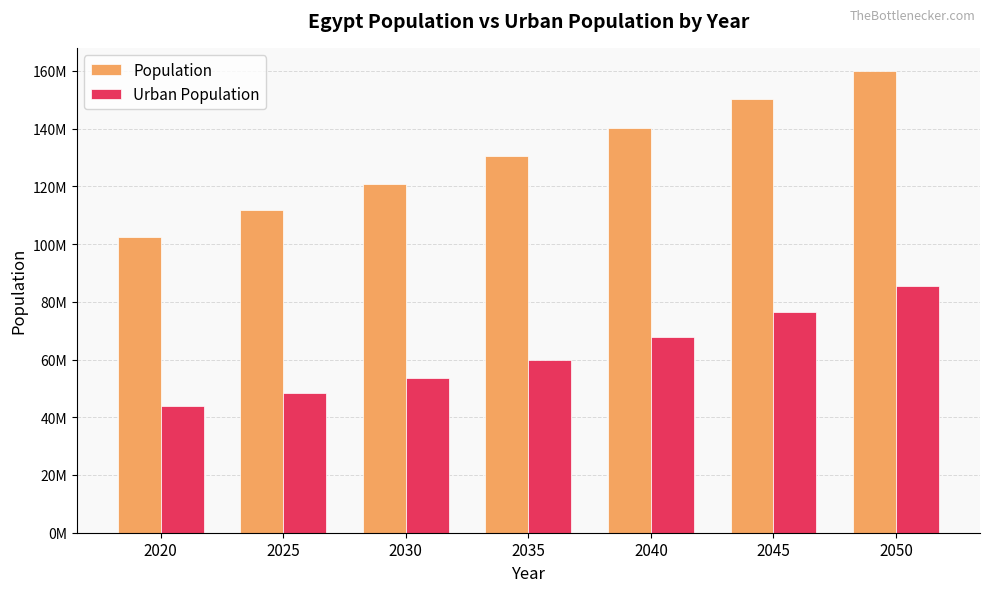

Is it true that Population equals 159956808 at 2050?

True